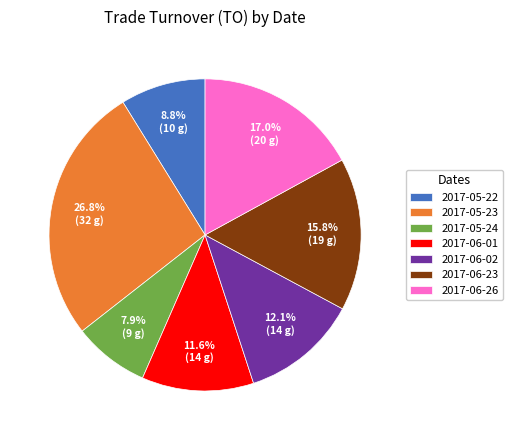

How many segments does this pie chart have?

7